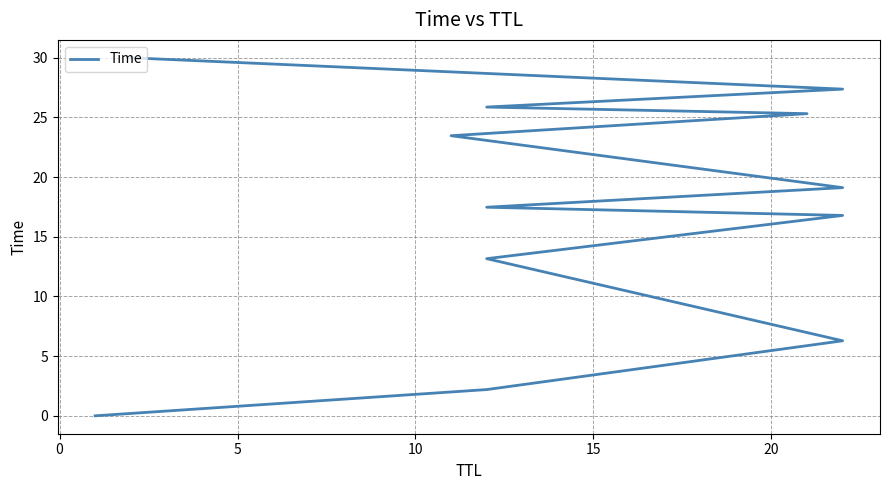

What is the sum of the values at 10 and 0?

29.6